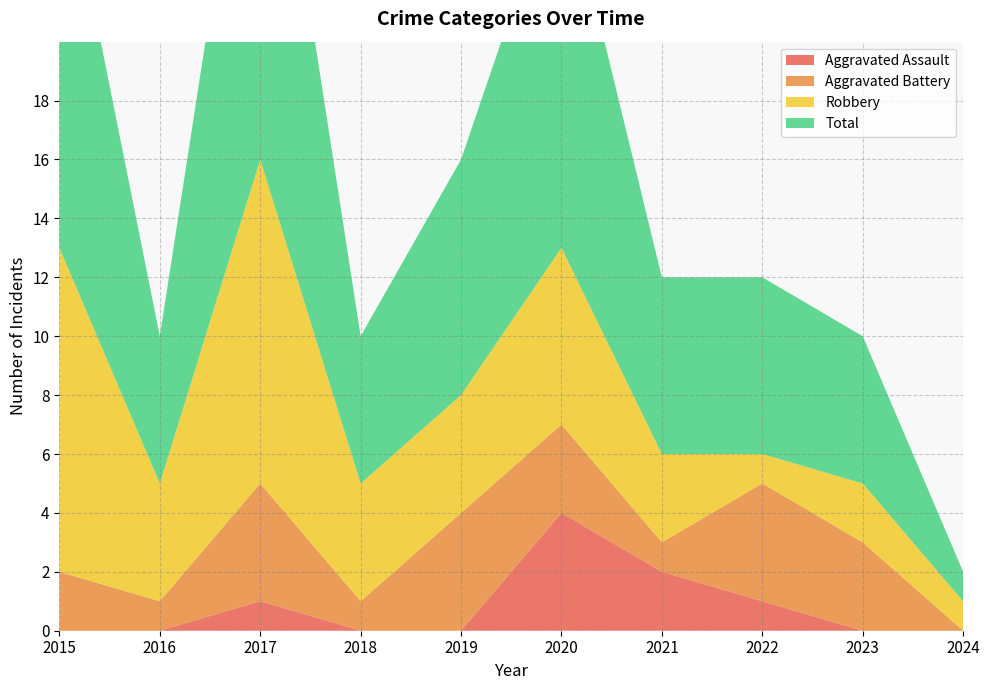

Reading right to left, list all the values displayed in this chart.

Aggravated Assault: 2024=0	2023=0	2022=1	2021=2	2020=4	2019=0	2018=0	2017=1	2016=0	2015=0
Aggravated Battery: 2024=0	2023=3	2022=4	2021=1	2020=3	2019=4	2018=1	2017=4	2016=1	2015=2
Robbery: 2024=1	2023=2	2022=1	2021=3	2020=6	2019=4	2018=4	2017=11	2016=4	2015=11
Total: 2024=1	2023=5	2022=6	2021=6	2020=13	2019=8	2018=5	2017=16	2016=5	2015=14